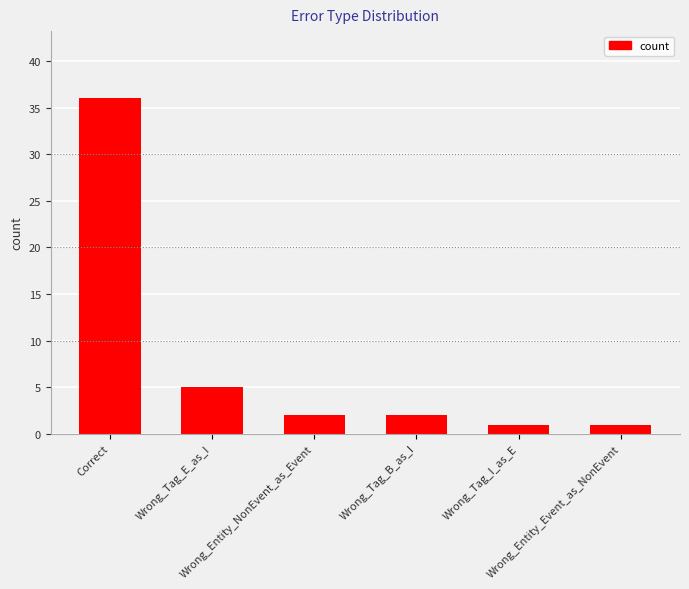

What is the difference between the second highest and minimum values?

4